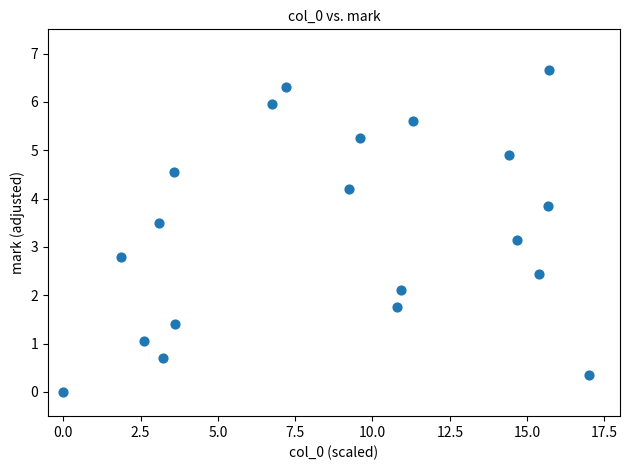

What is the range of X values (max minus min)?

17.0